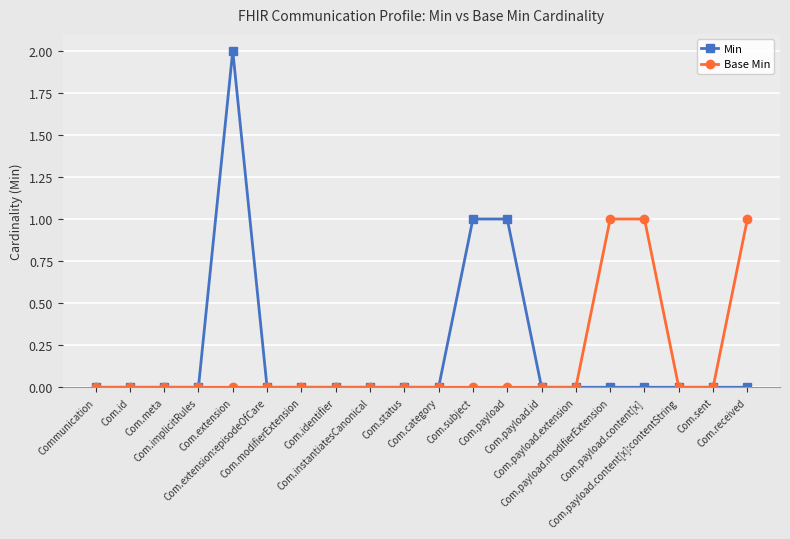

Does the chart have visible grid lines?

Yes